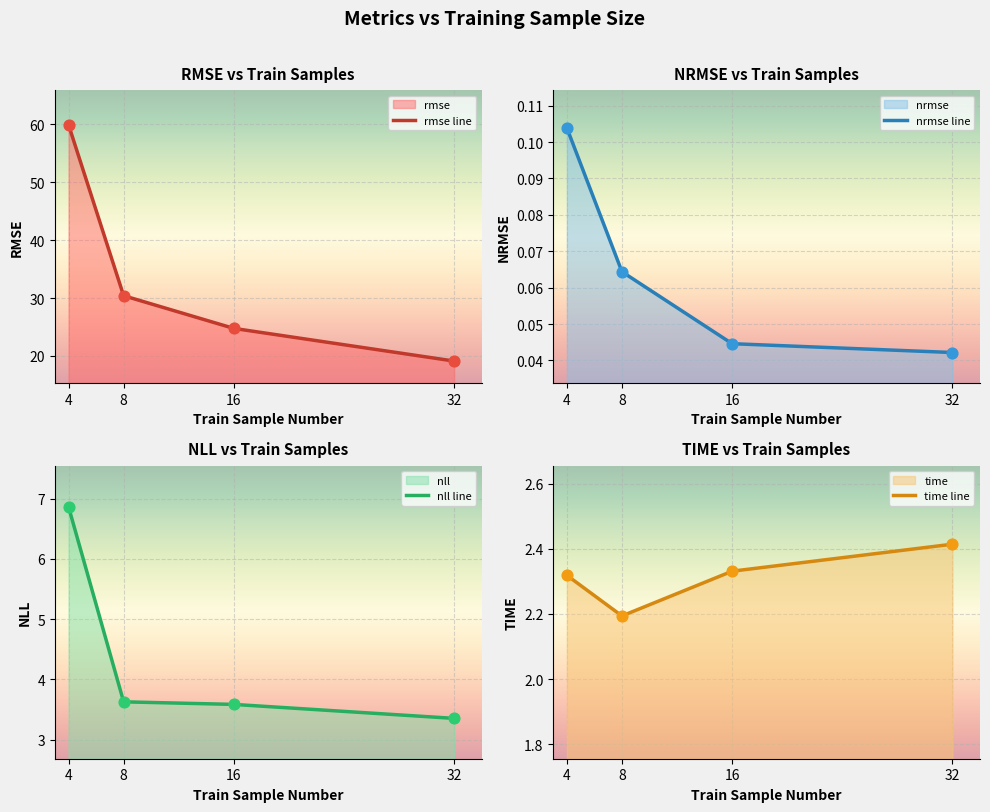

Is the value of time line at 8 greater than the value of nll line at 32?

No